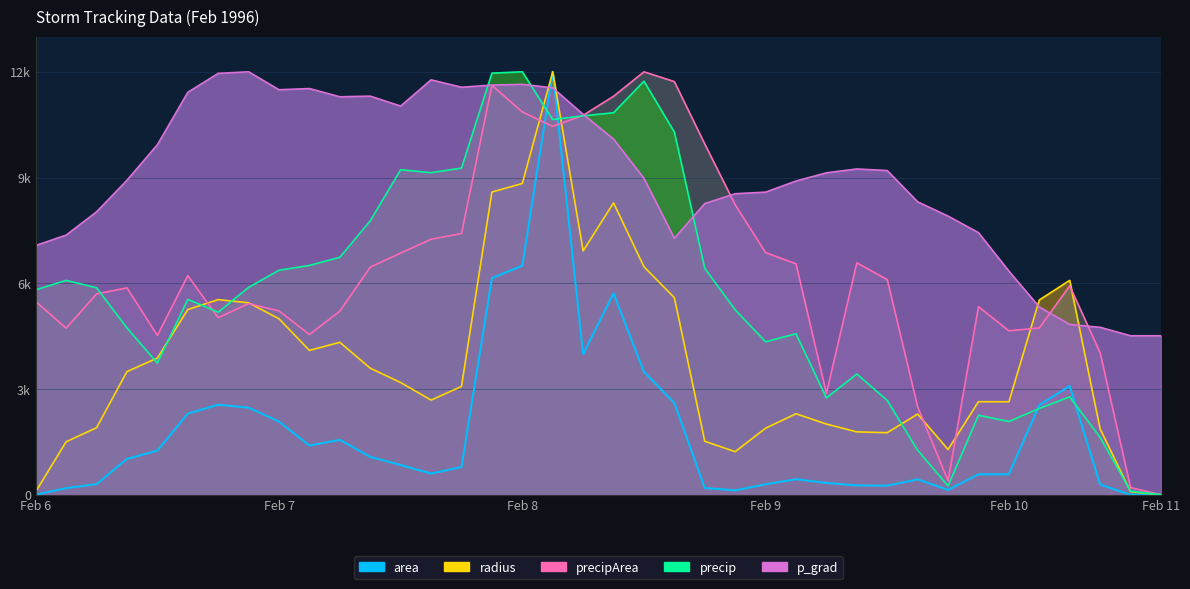

Read the radius value at 35102.25.

1222.6